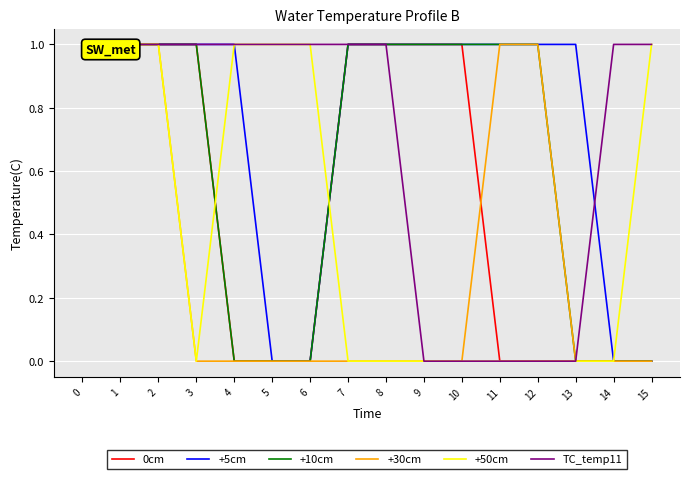

Is it true that +30cm equals 0 at 3?

True